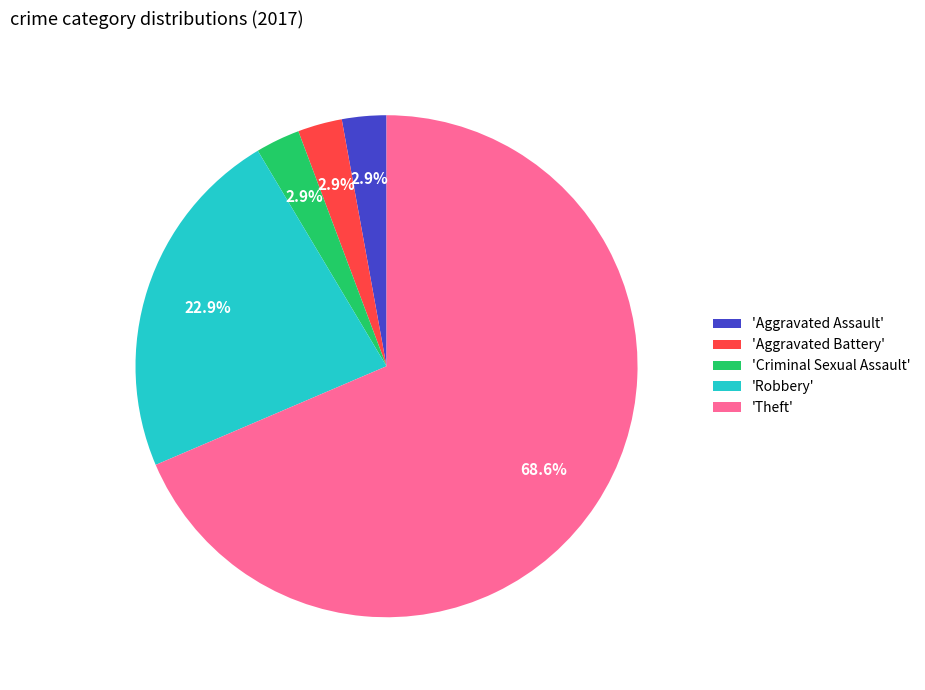

What portion of the pie excludes 'Aggravated Battery'?

97.1%